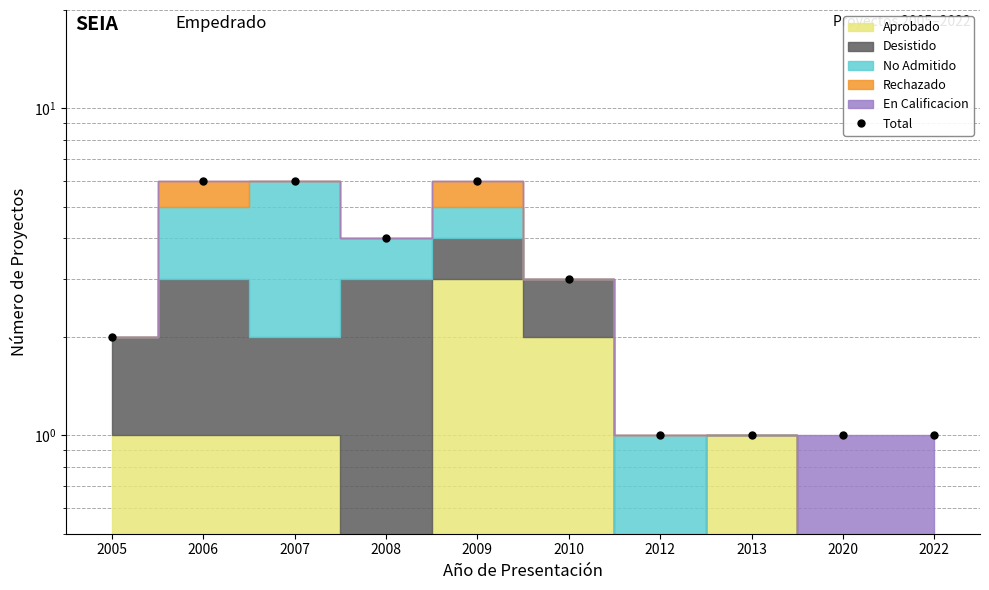

The chart shows a value of 1 at 2022. True or false?

False